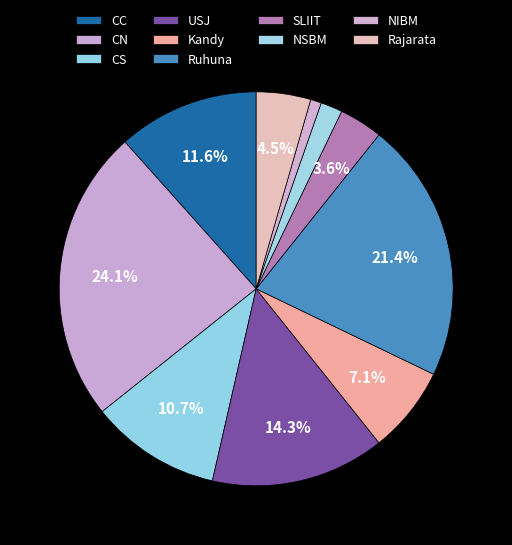

Which has a higher value, Ruhuna or CN?

CN